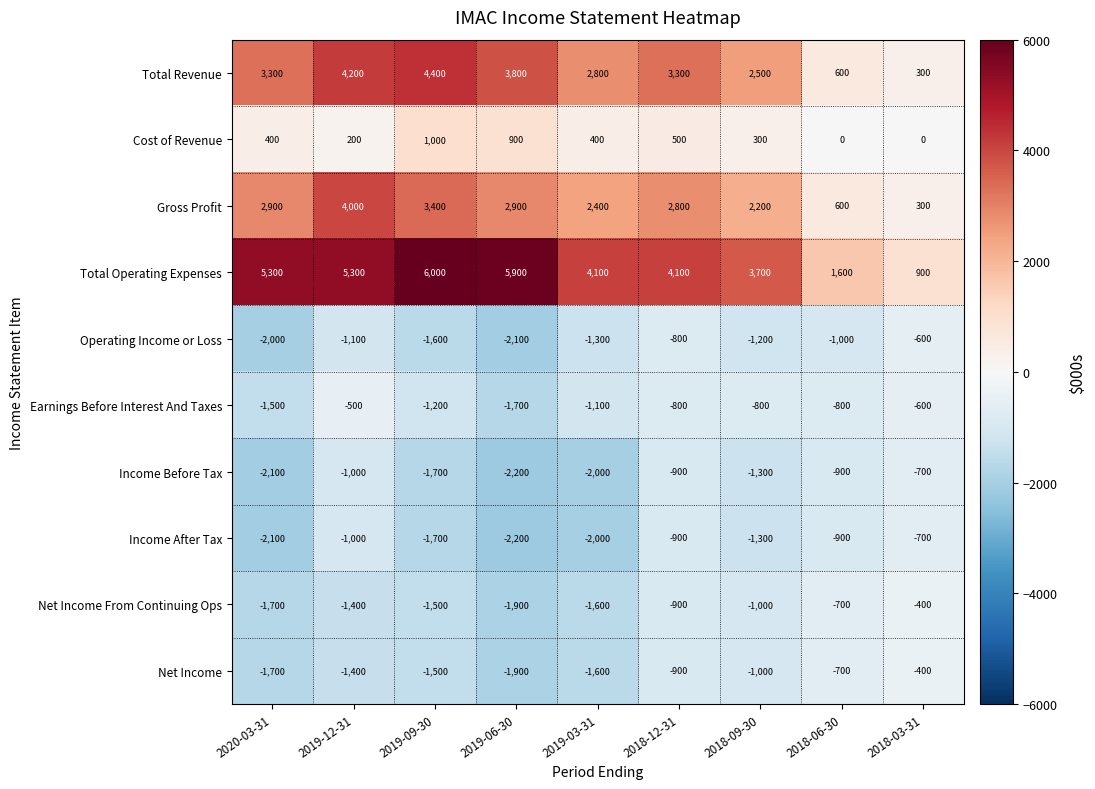

What is the total value across all series at 2018-12-31?

5500